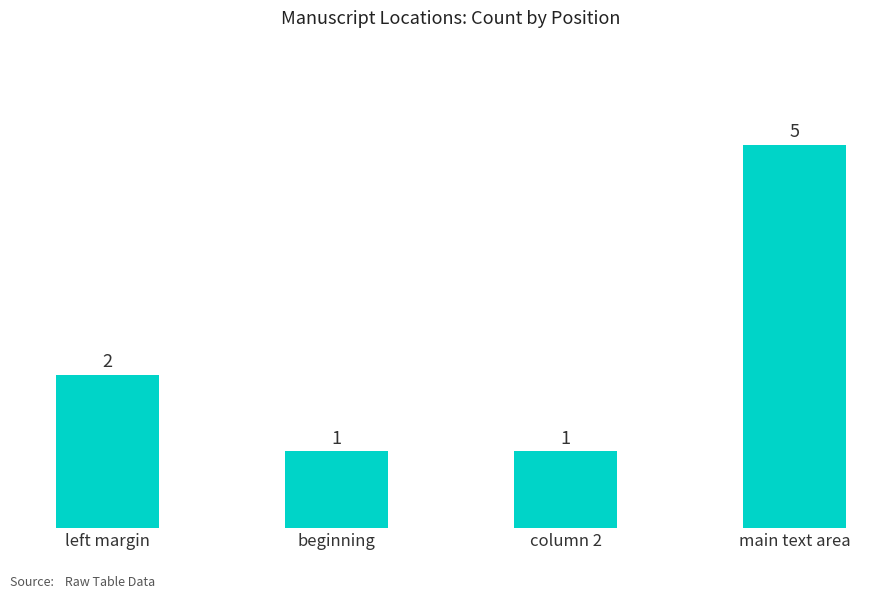

Reading left to right, extract all data points from this chart.

left margin=2	beginning=1	column 2=1	main text area=5